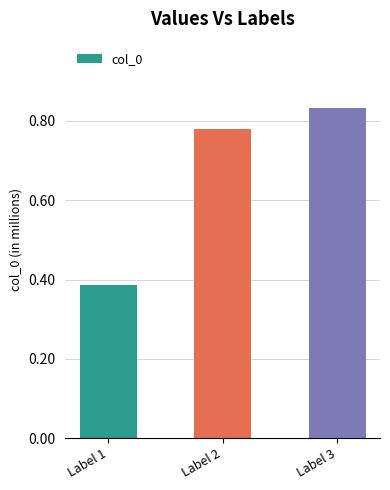

Reading left to right, transcribe all the data shown in this chart.

386767	779854	833147